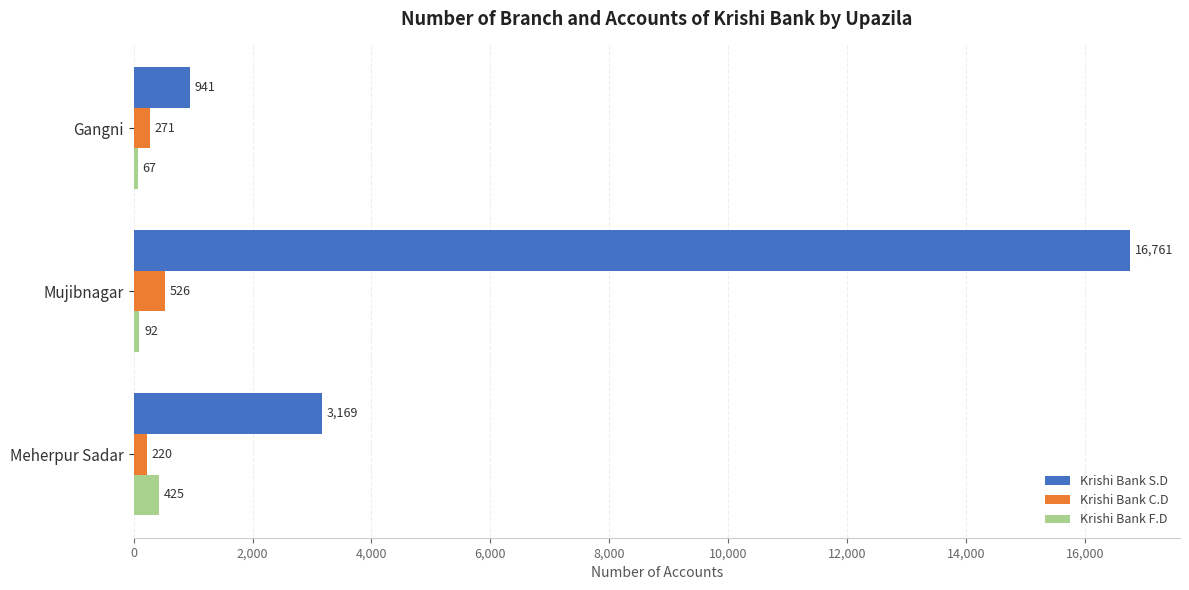

At which label does Krishi Bank C.D reach its minimum?

Meherpur Sadar